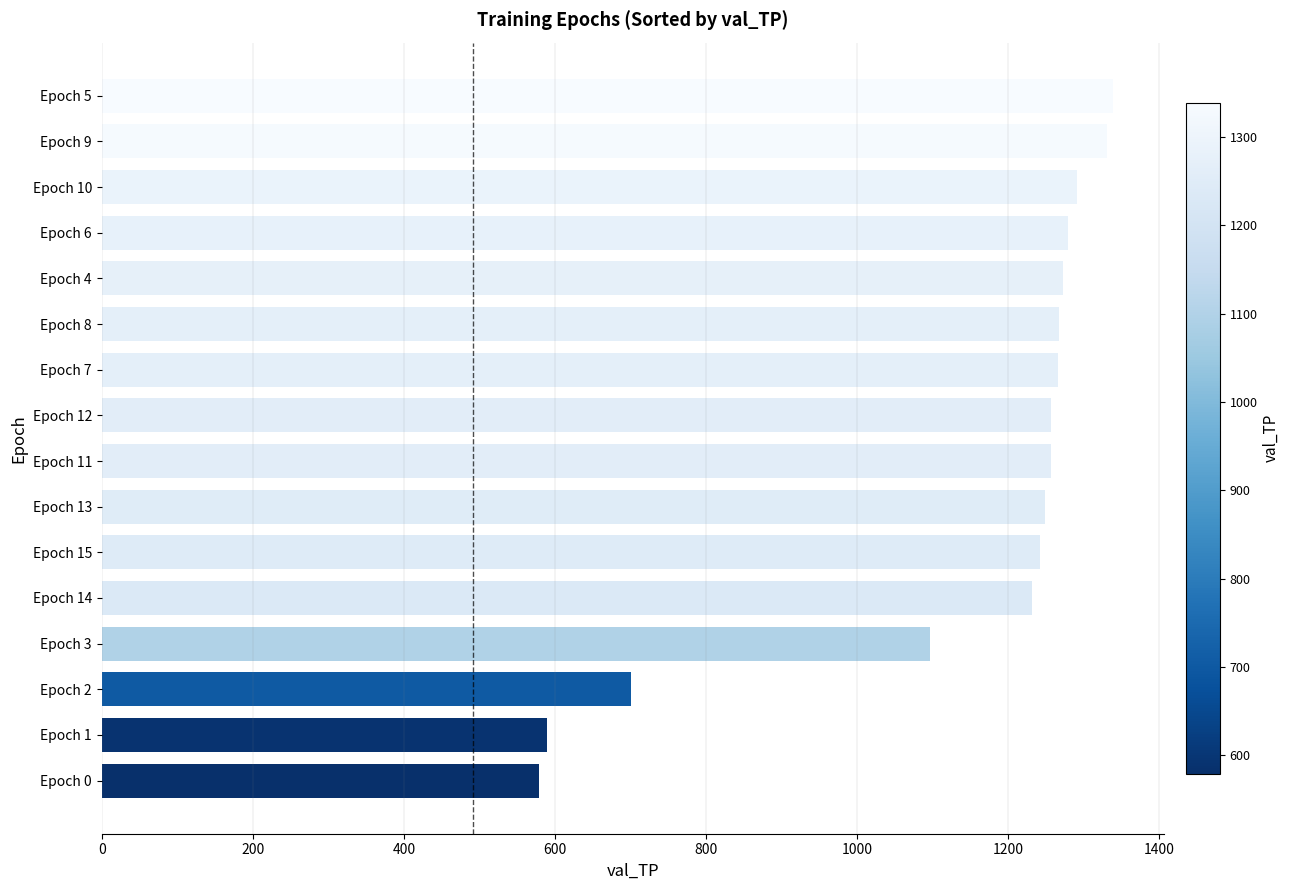

Are the bars horizontal?

Yes